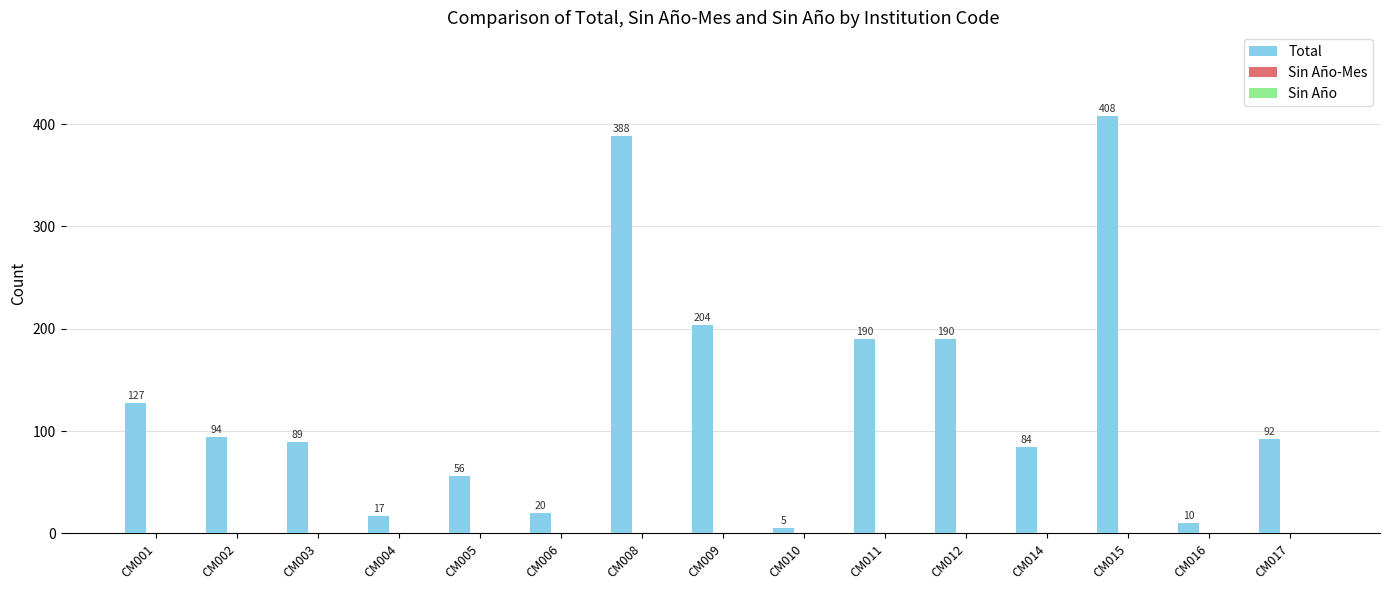

At which label does the data first exceed 92?

CM001